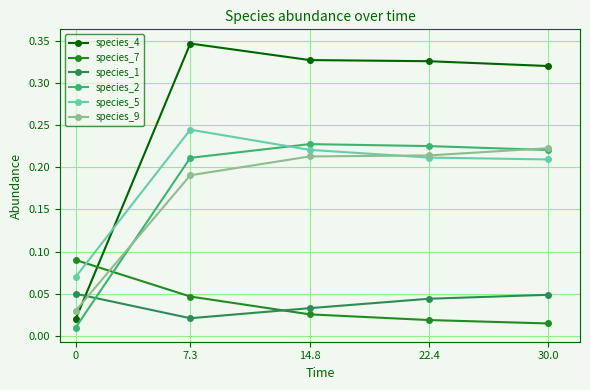

In species_2, how many points are higher than both neighbors (excluding endpoints)?

1